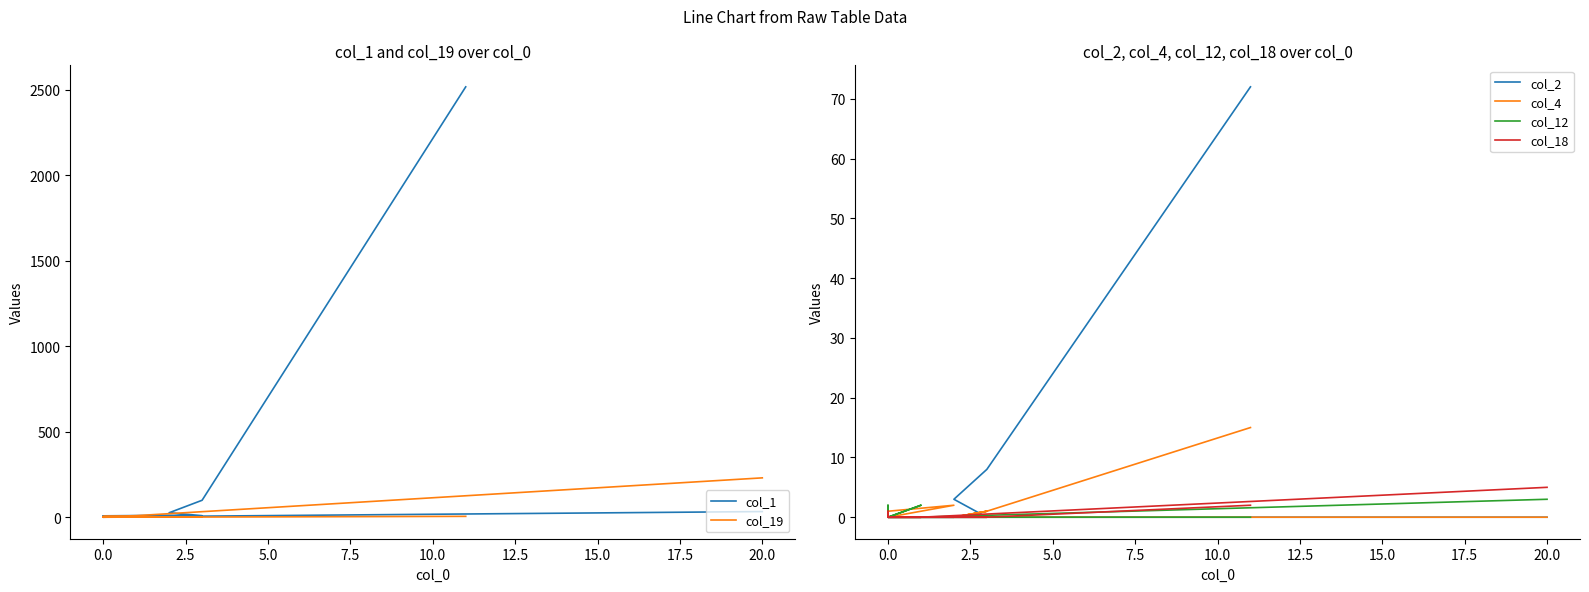

What is the difference between the col_1 values at 10.0 and 11?

6